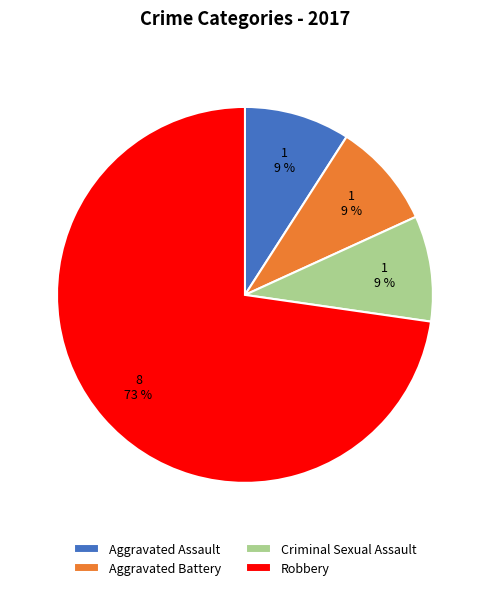

To the nearest percent, what percentage of the pie is Criminal Sexual Assault?

9%